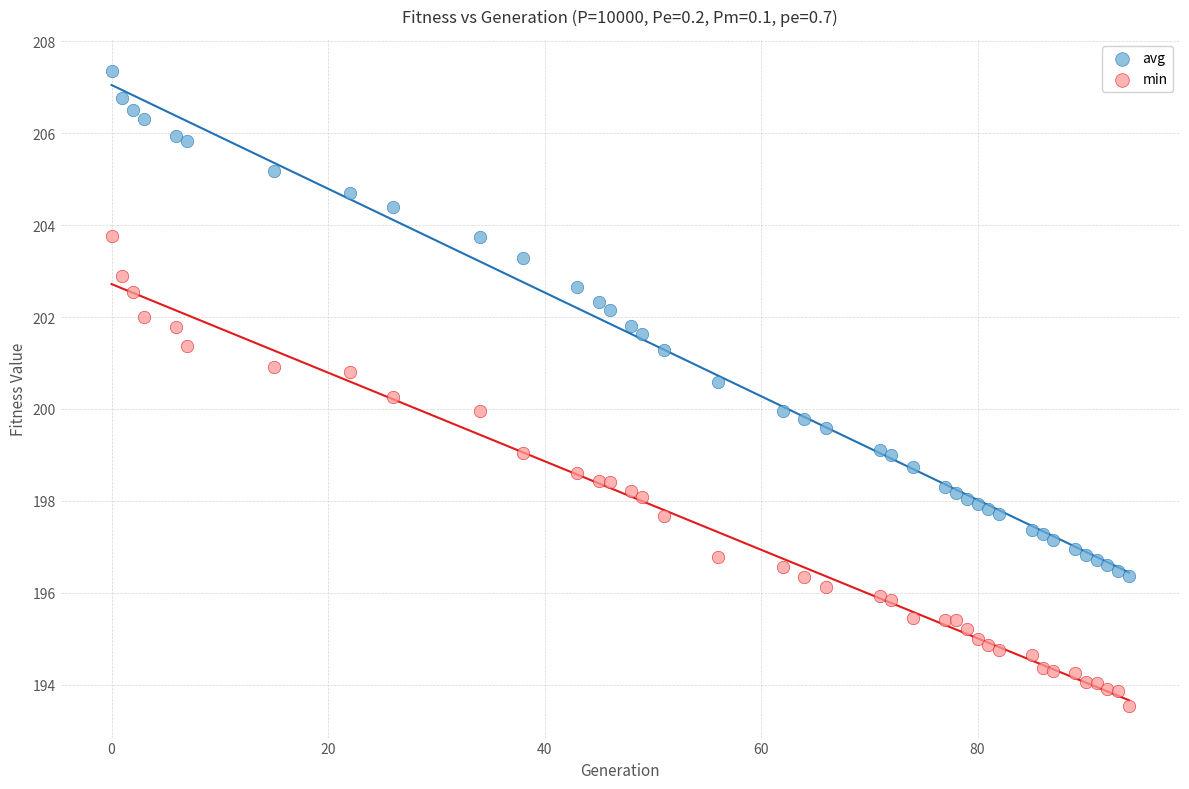

What is the X range (max minus min) for the scatter plot?

94.0